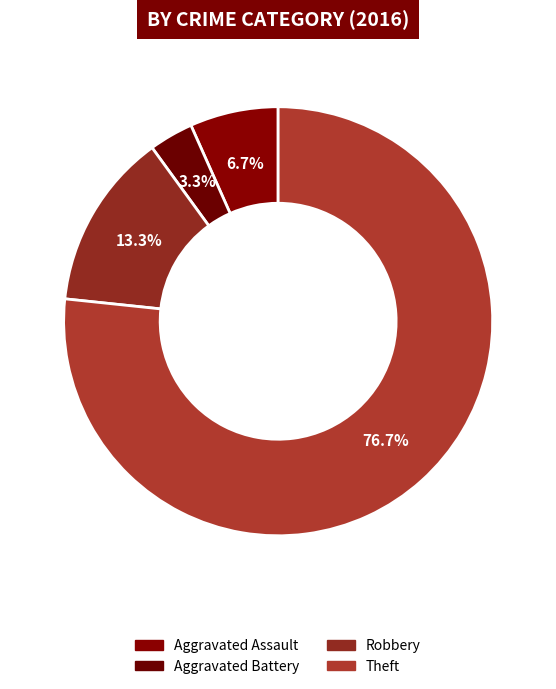

What is the majority slice?

Theft